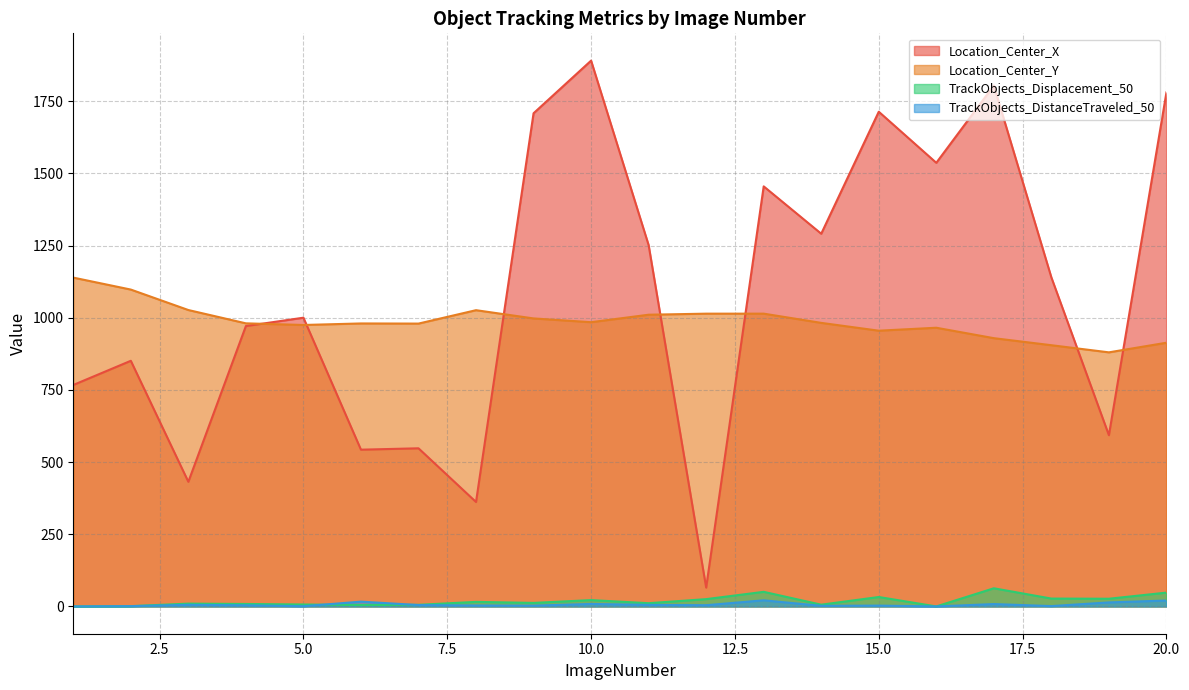

At which category is the sum across all series the highest?

10.0